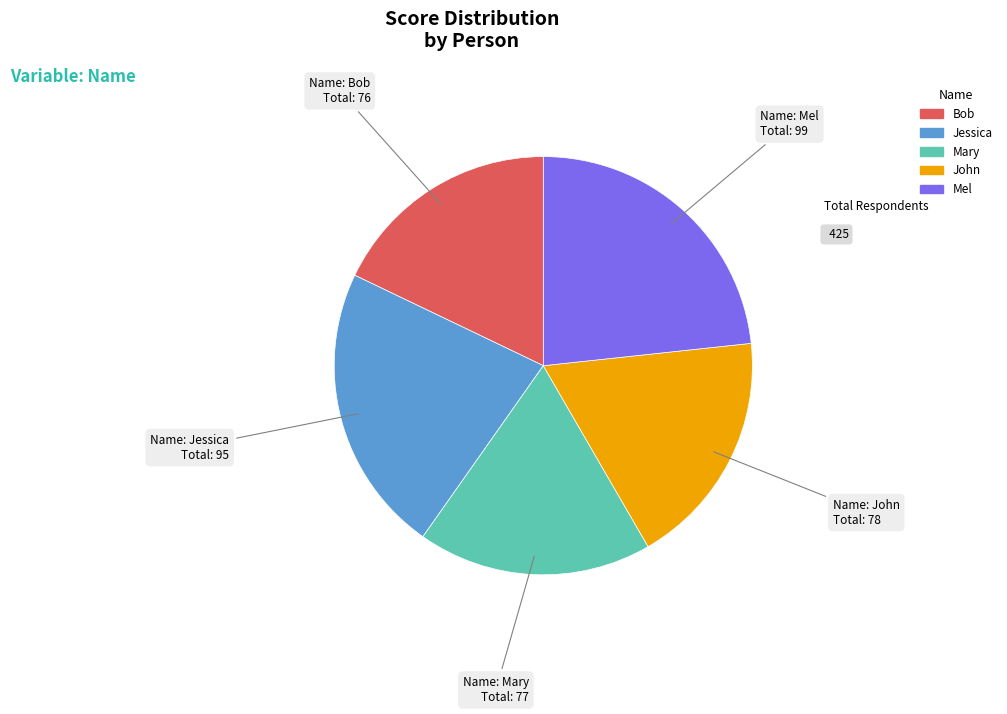

Which slice is the largest?

Mel